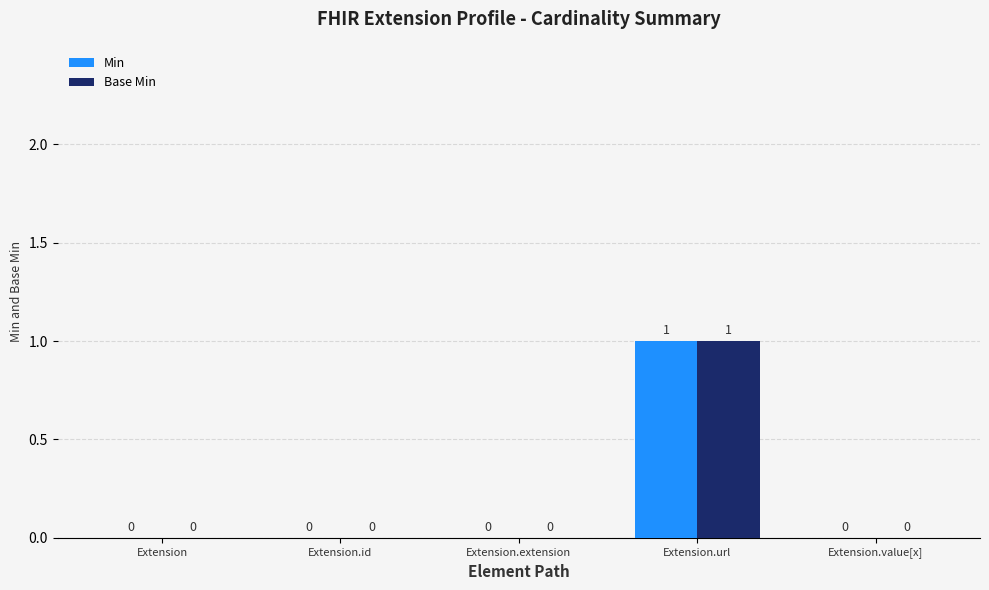

Count the number of data series in this chart.

2